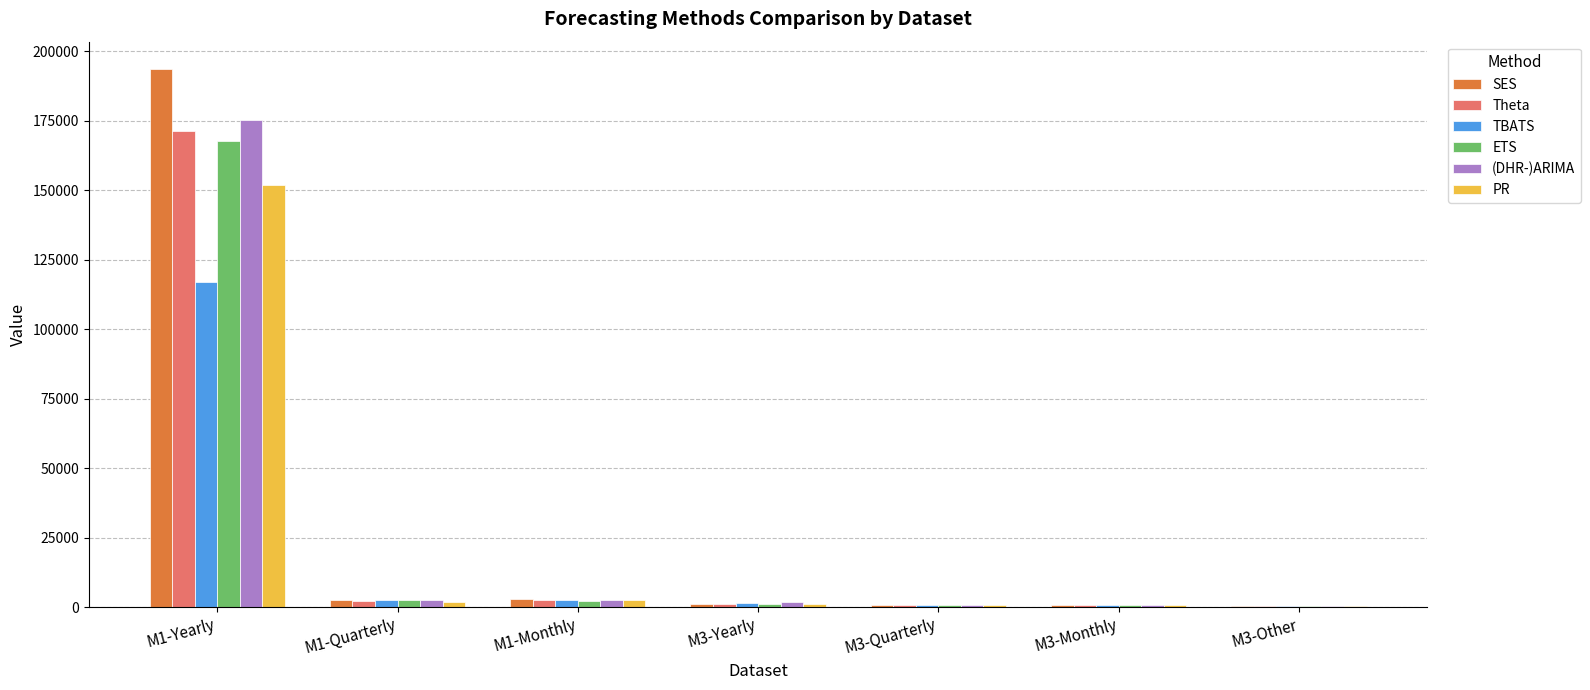

At which category is the sum across all series the highest?

M1-Yearly